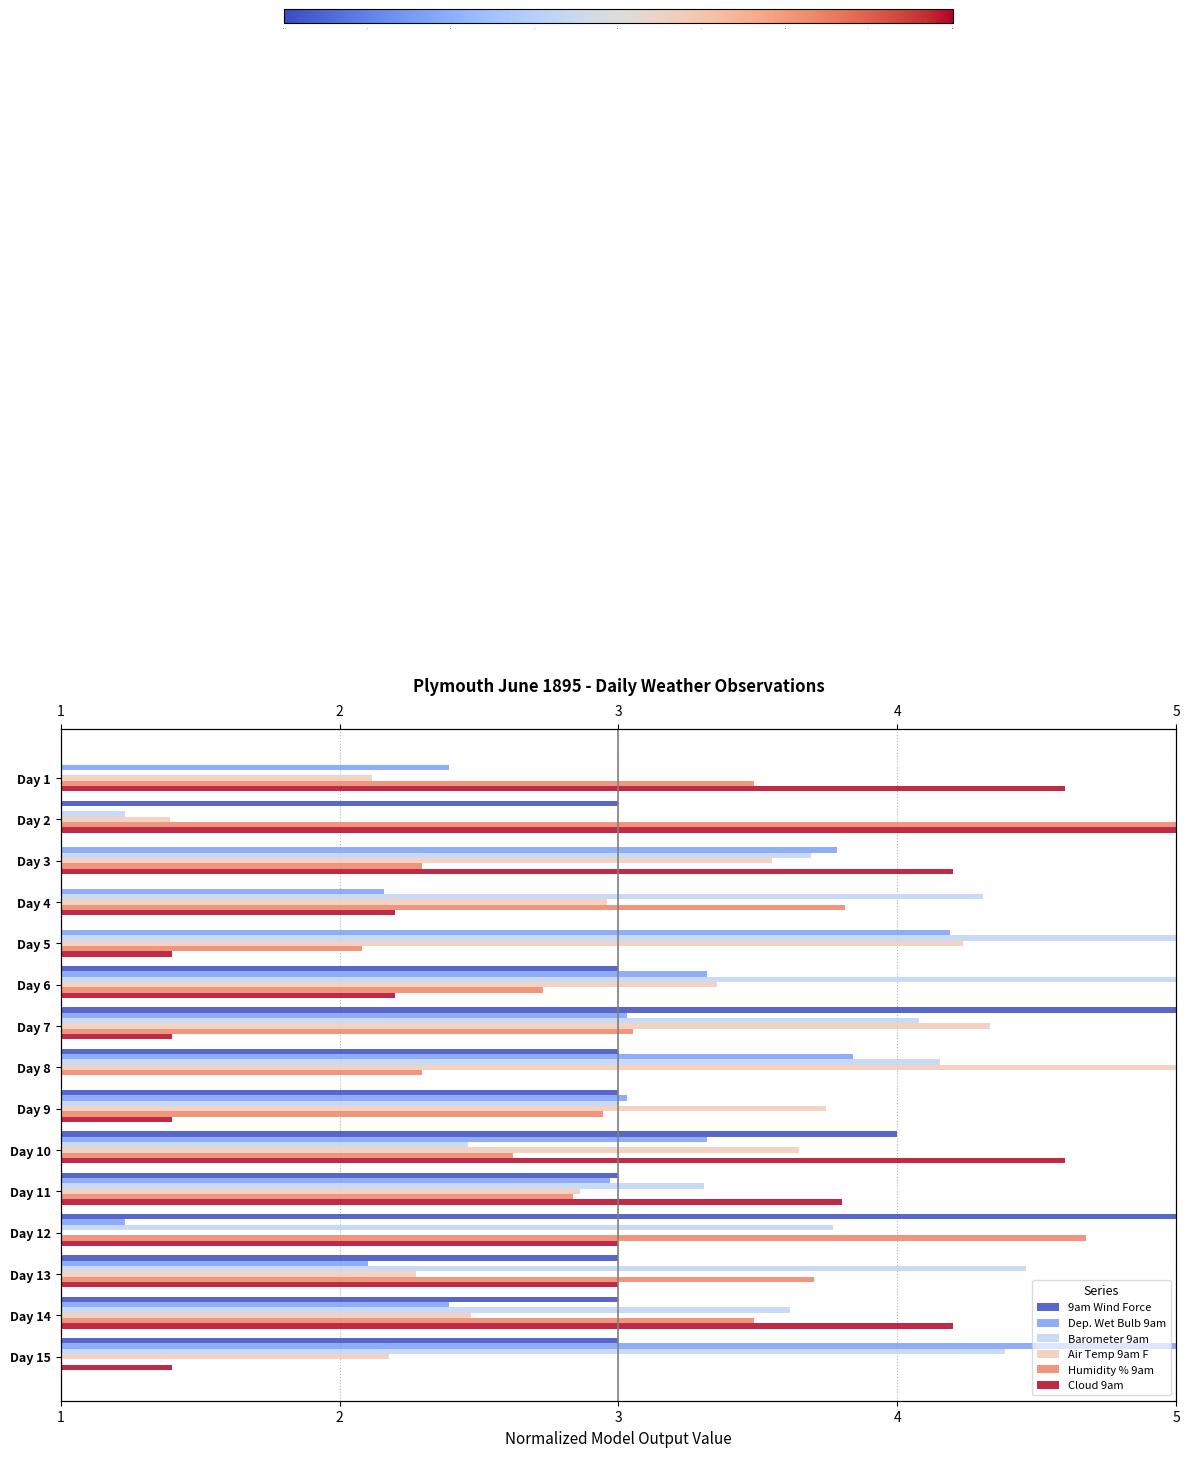

What is the maximum value for Air Temp 9am F?

5.0